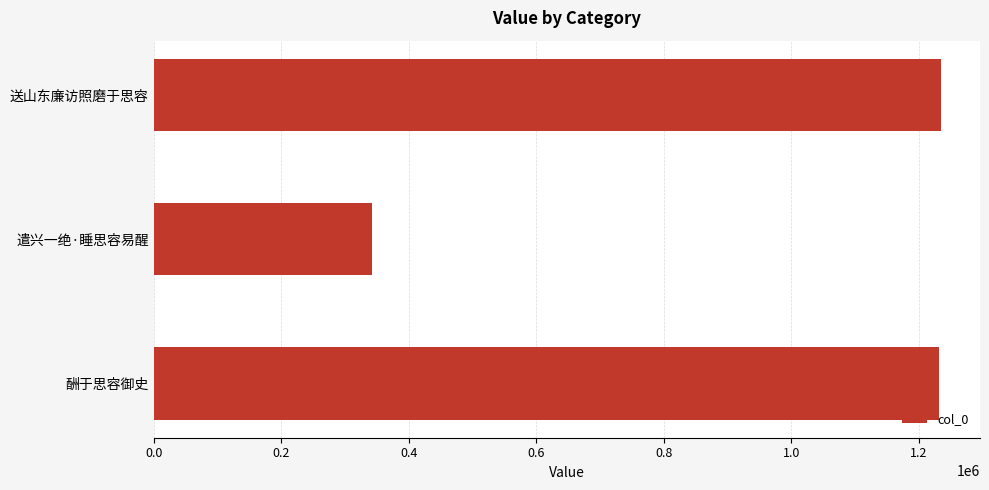

Which has a higher value, 送山东廉访照磨于思容 or 遣兴一绝·睡思容易醒?

送山东廉访照磨于思容